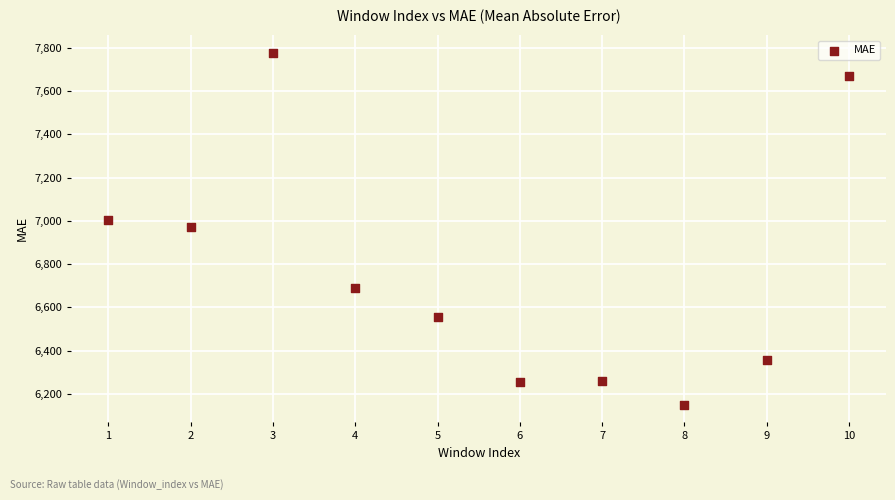

What is the average Y value?

6768.5